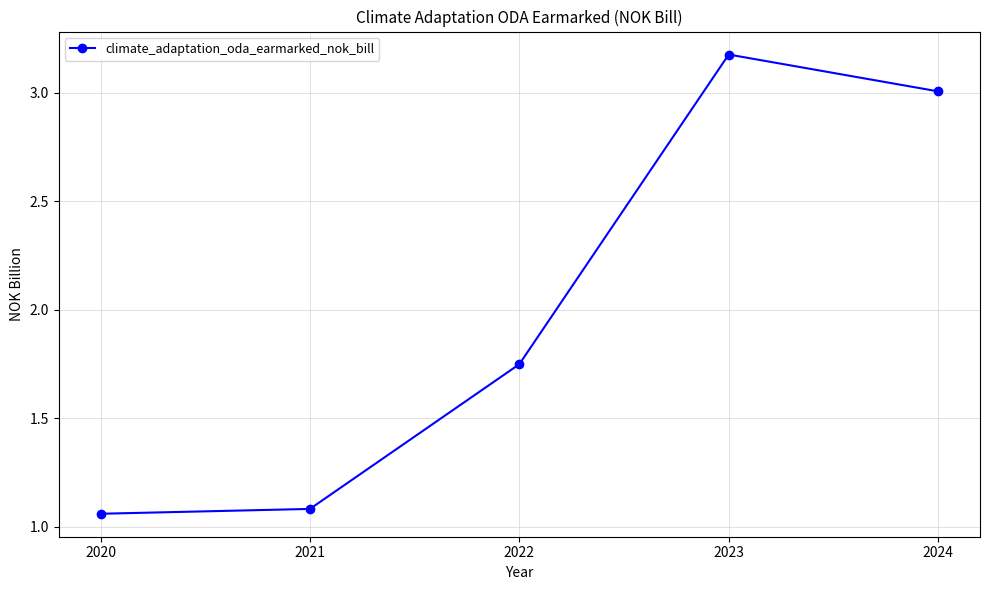

Approximately how many times larger is the value at 2022 compared to 2021?

1.6